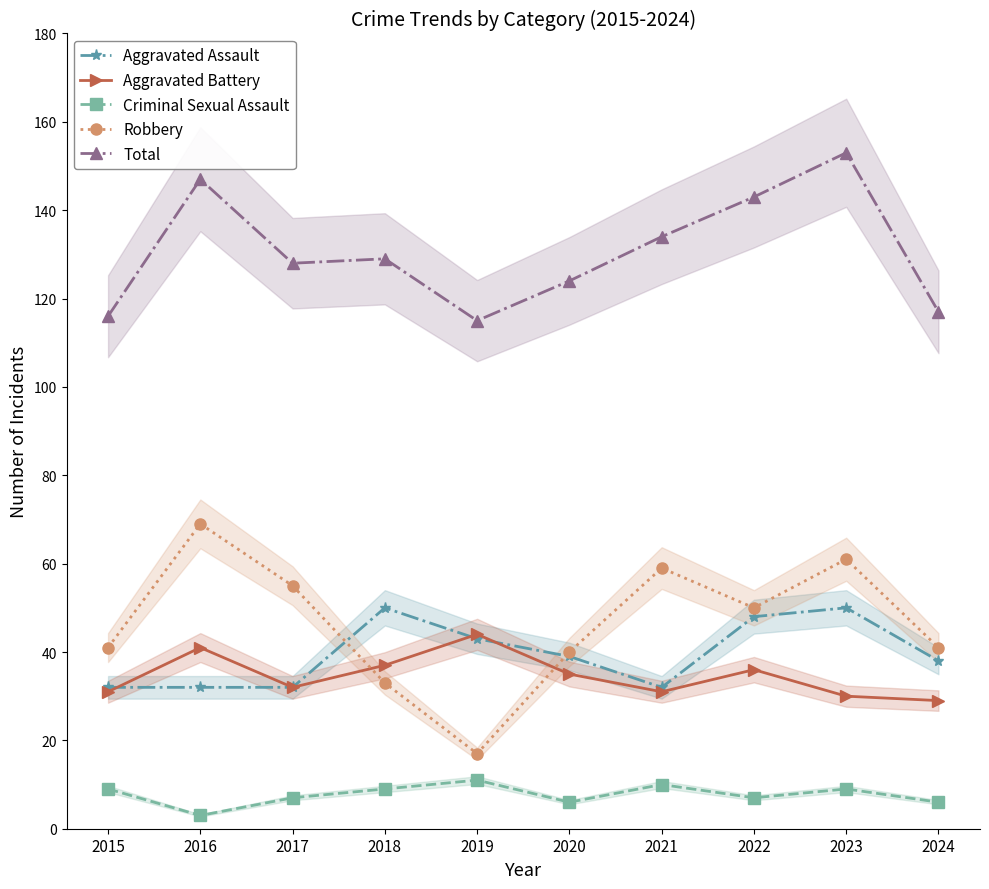

How many lines are shown in the chart?

5